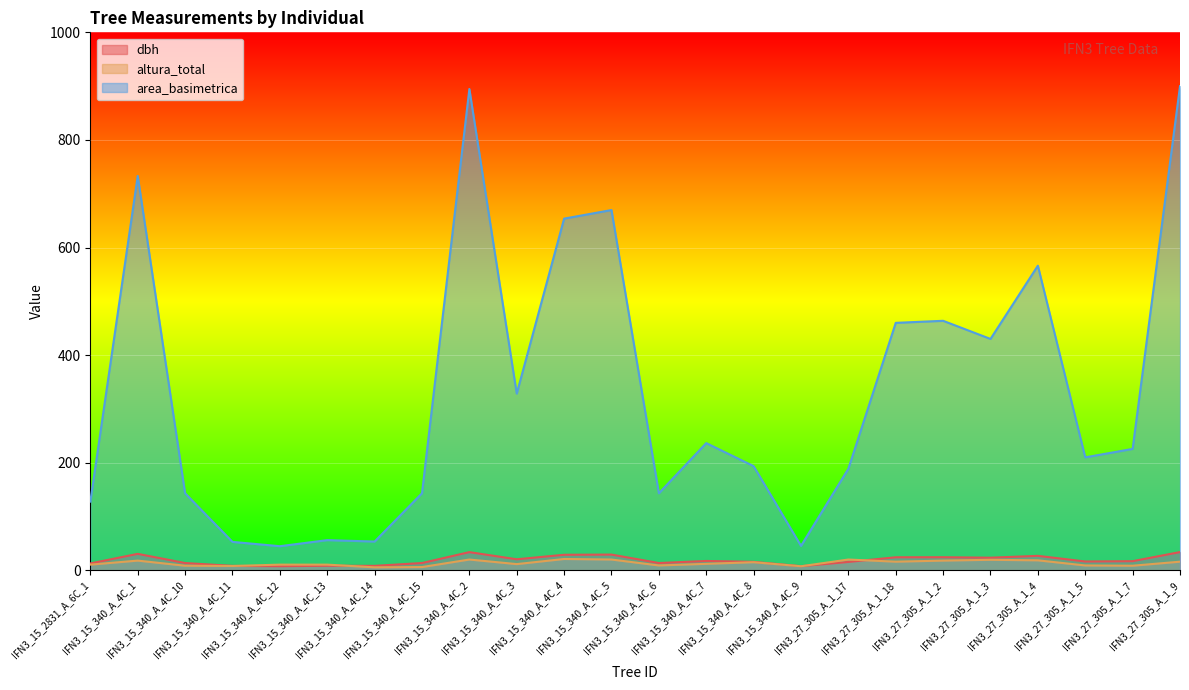

What is the minimum value shown in the chart?

5.5